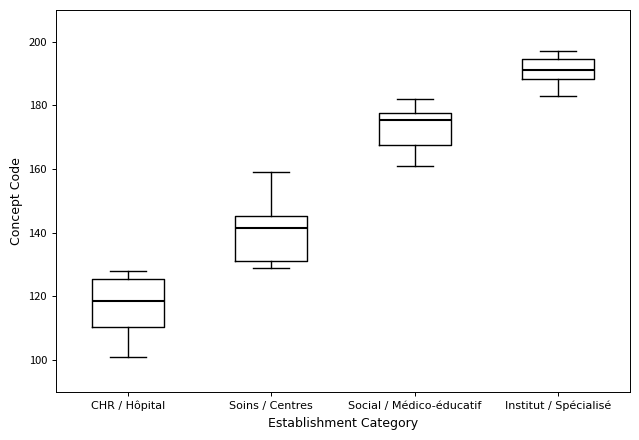

Which box's median line is the highest?

Institut / Spécialisé